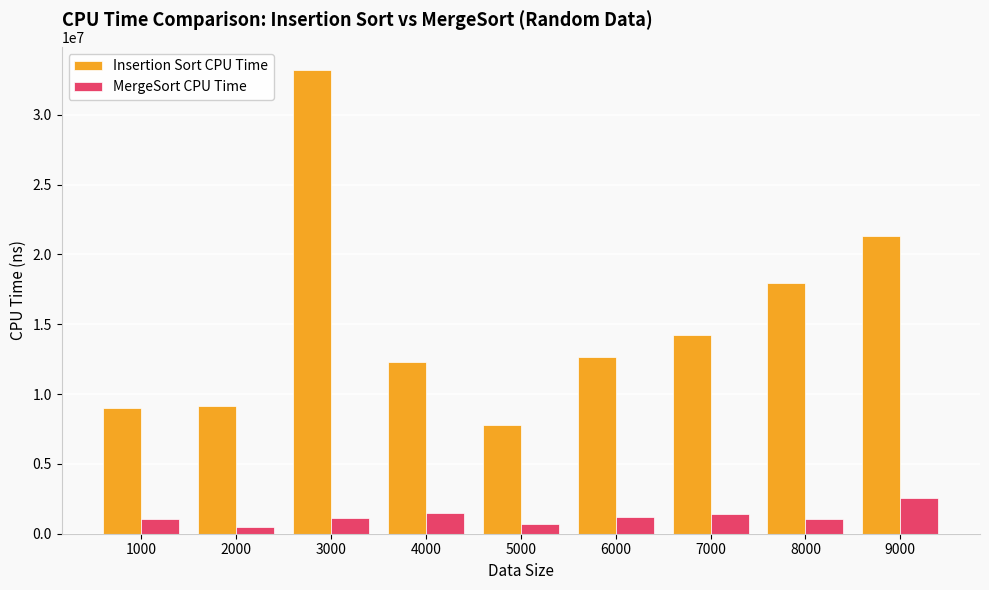

List the series in order of their overall mean, highest first.

Insertion Sort CPU Time, MergeSort CPU Time